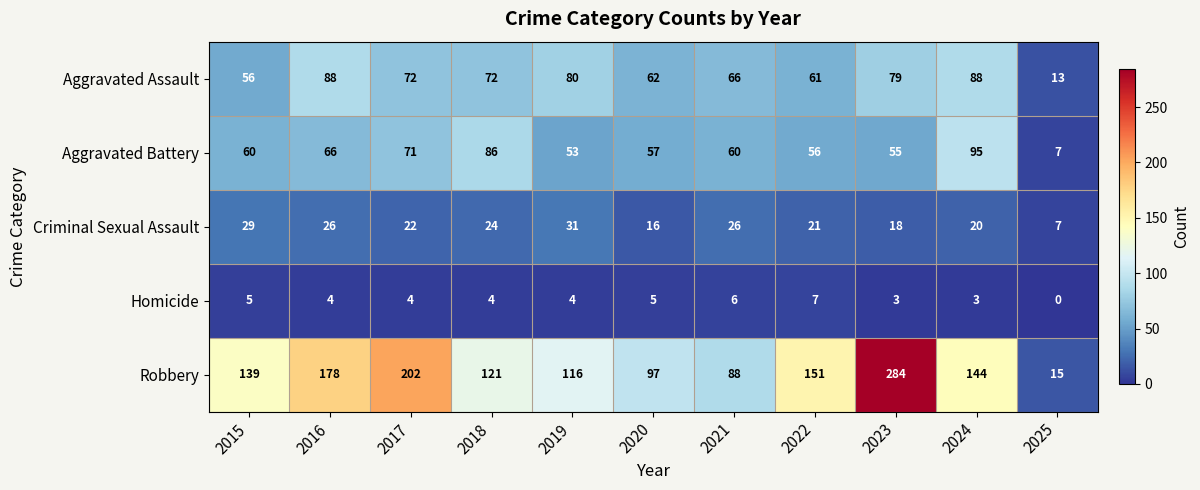

At which label does Aggravated Assault first exceed 72?

2016